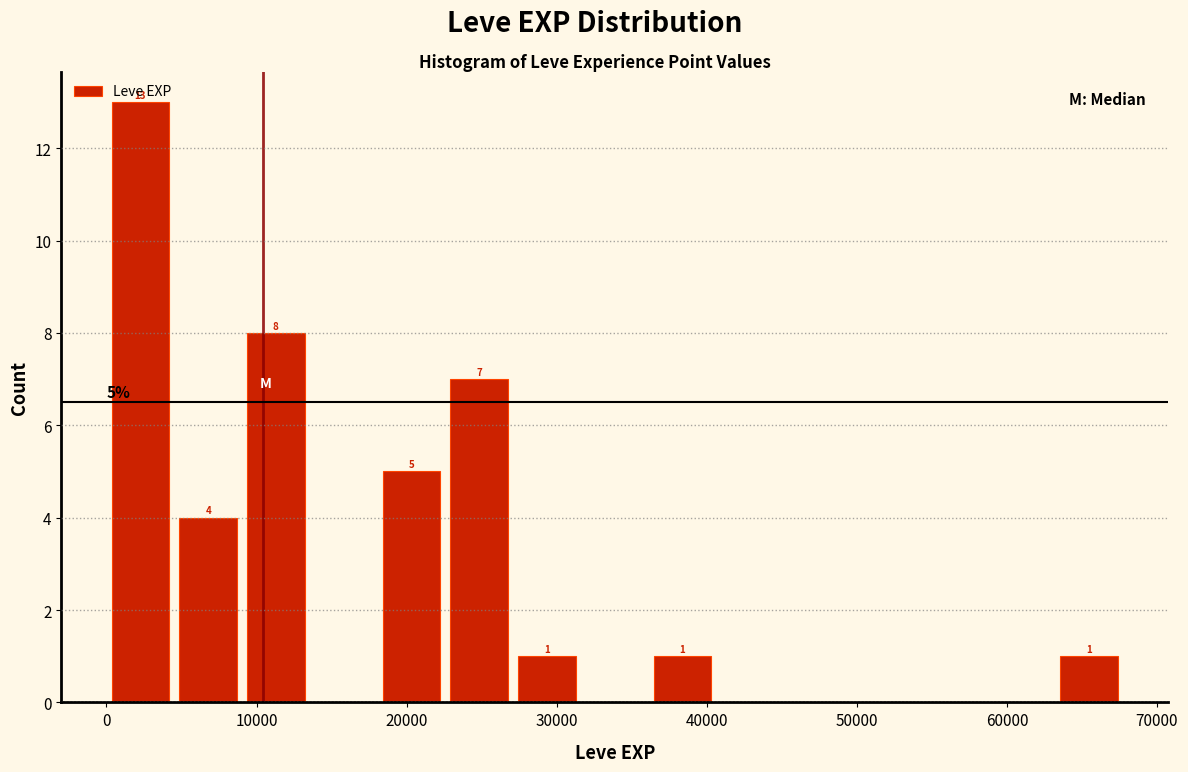

Which range on the x-axis has the tallest bar?

0 to 5000